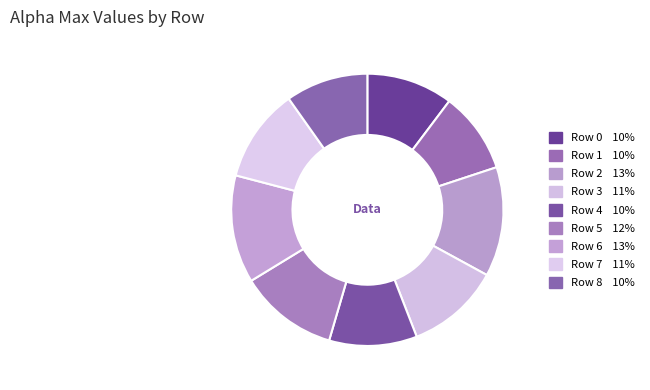

What percentage do Row 8 and Row 5 together represent?

21.5%